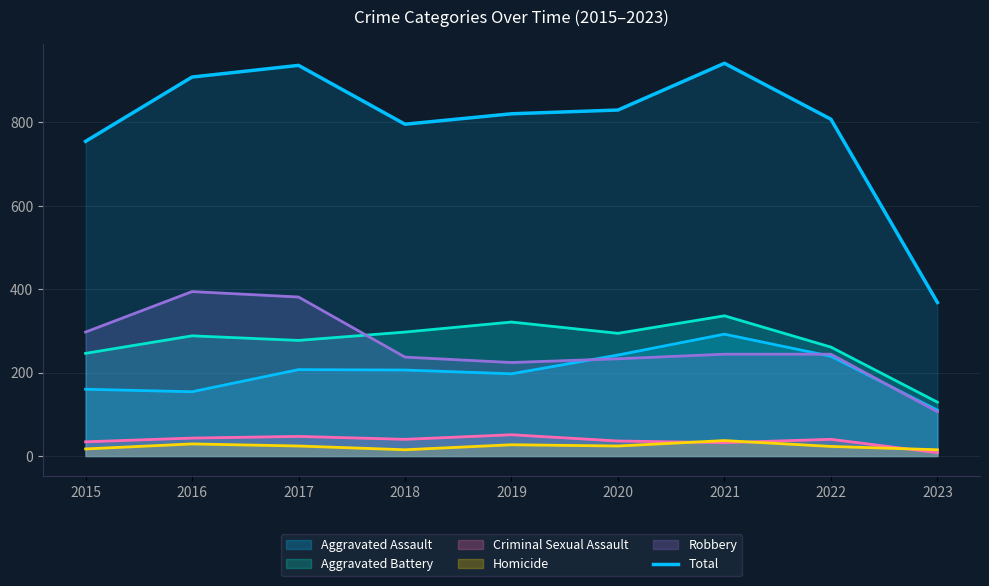

True or false: the data shows 340 at 2019.

False